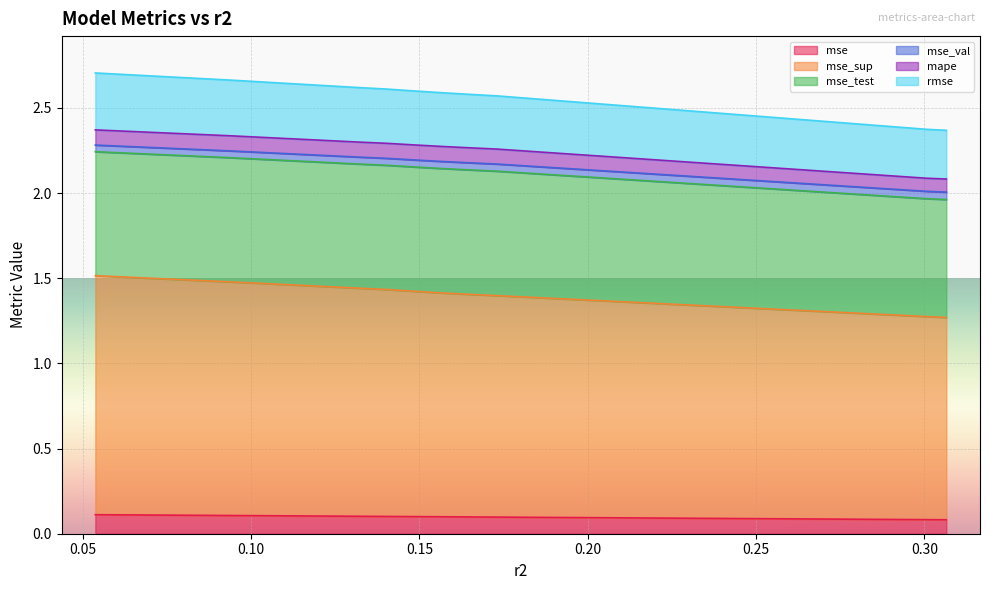

Which series has the widest spread of values?

rmse